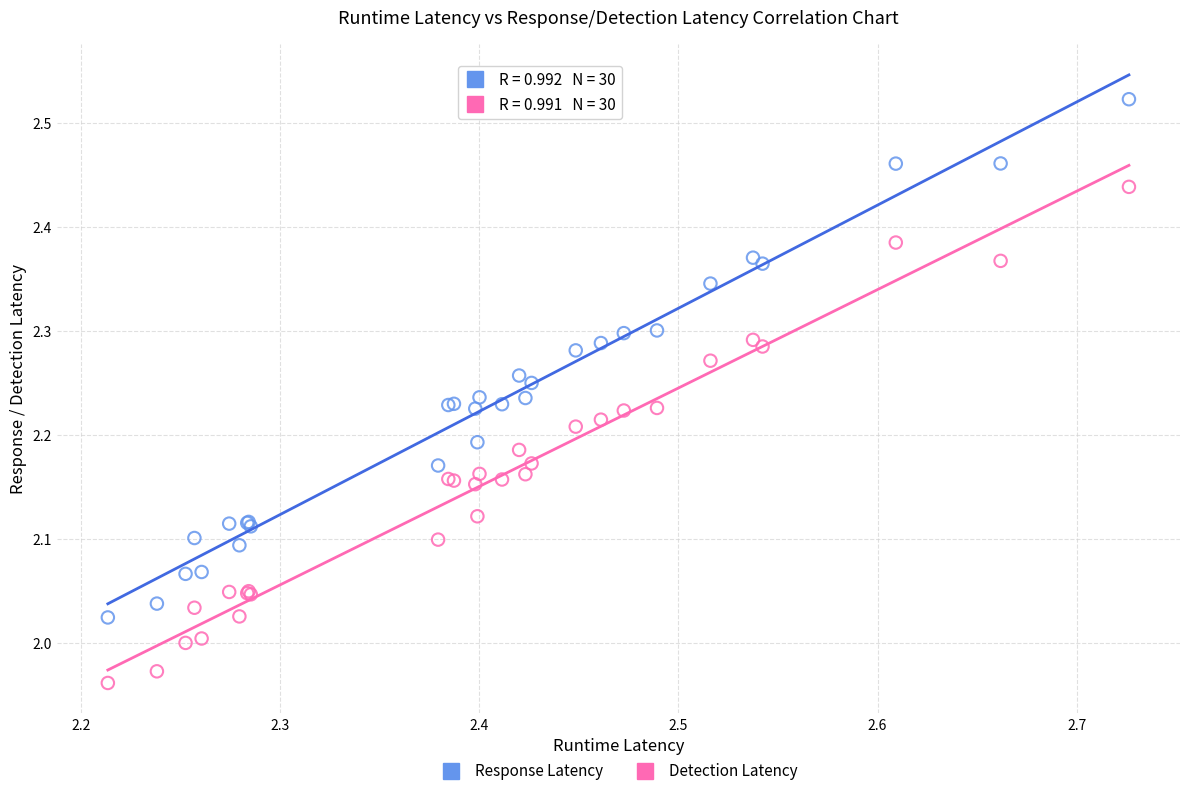

Which series has the widest spread of Y values?

Response Latency